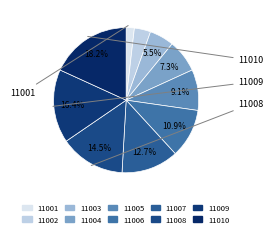

Count the number of slices in the pie.

10